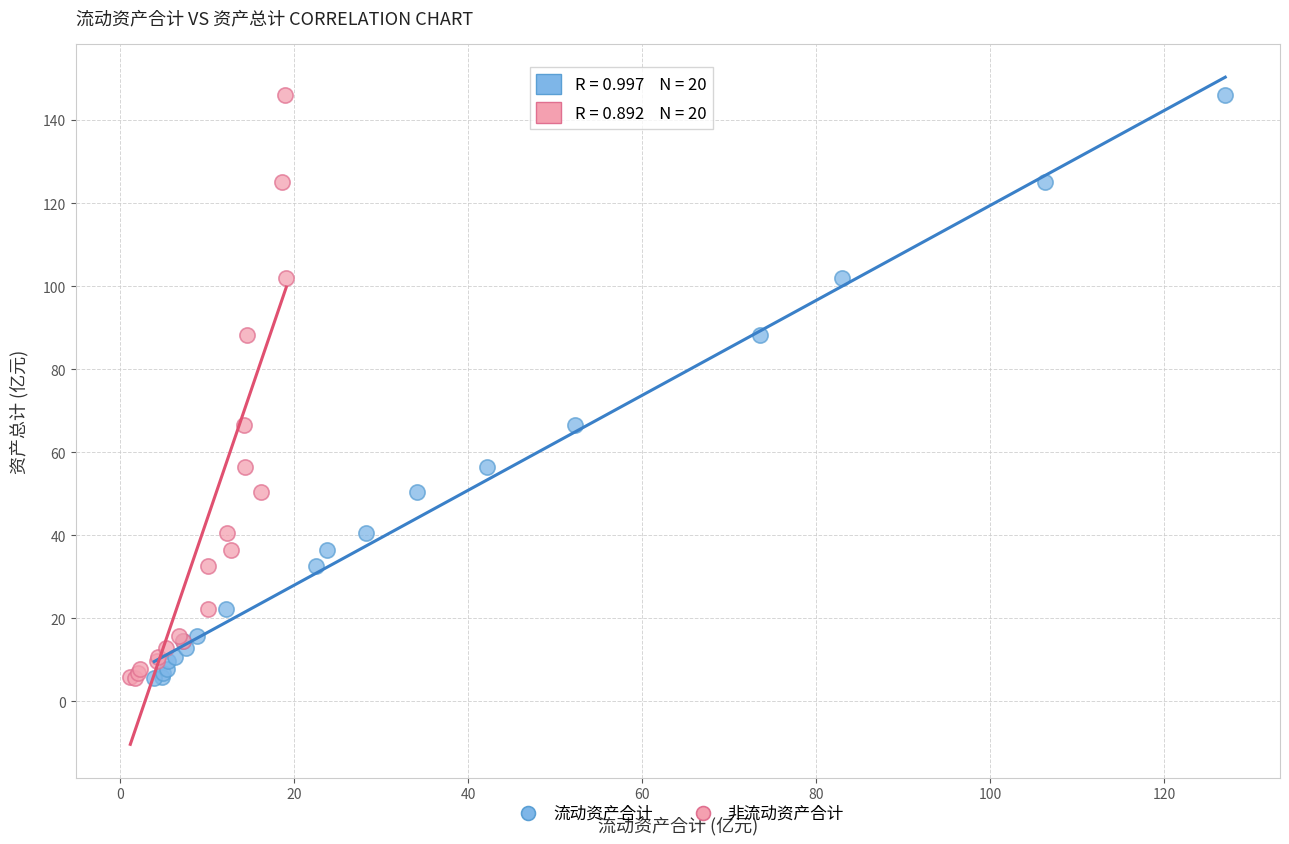

What are all the series names shown in the legend?

流动资产合计, 非流动资产合计